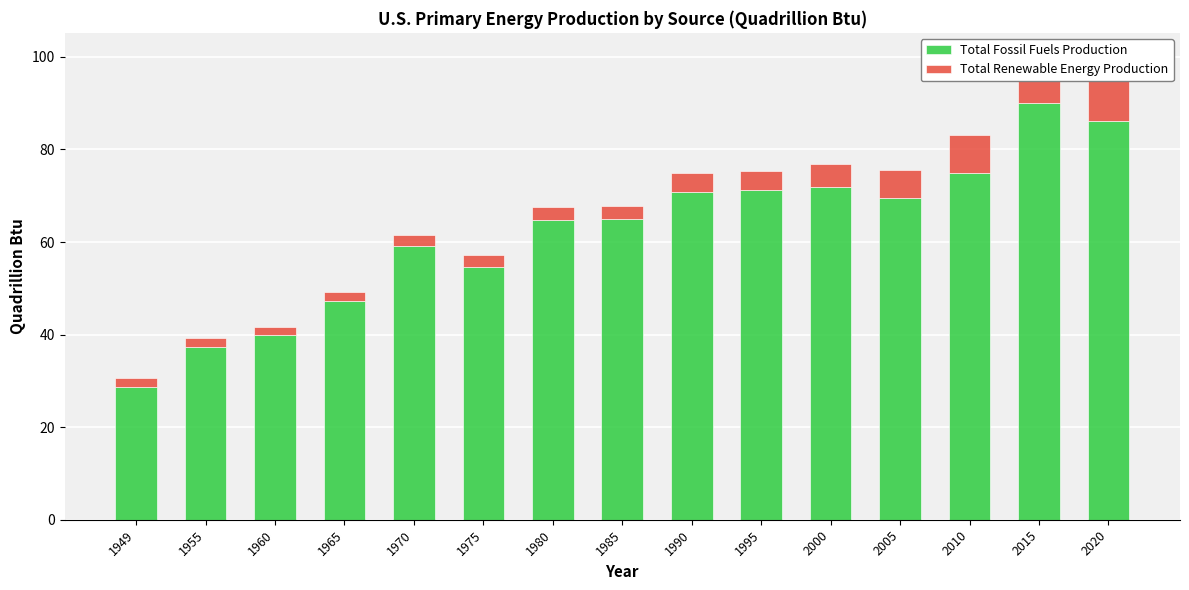

True or false: Total Renewable Energy Production has a value of 14.0 at 2010.

False